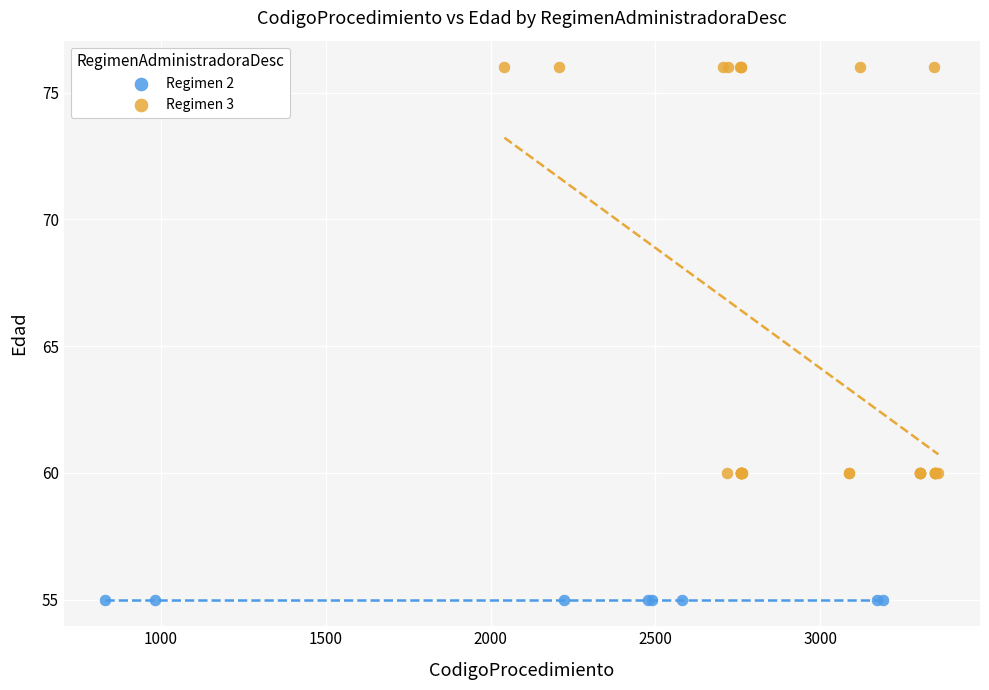

Which series contains the highest Y value?

Regimen 3